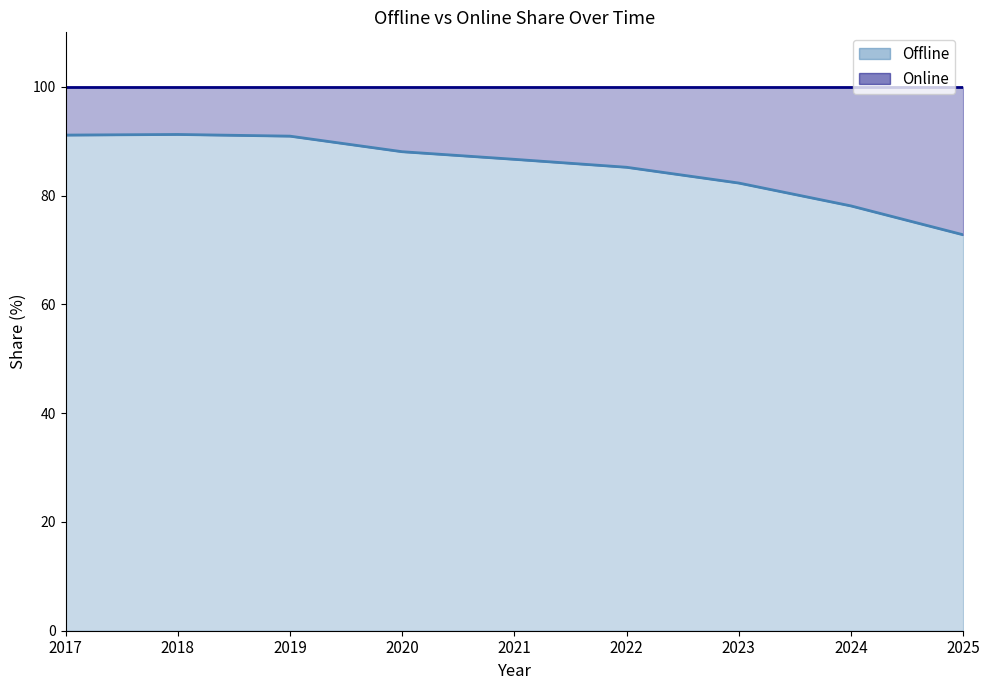

What is the highest value of the Offline series?

91.2